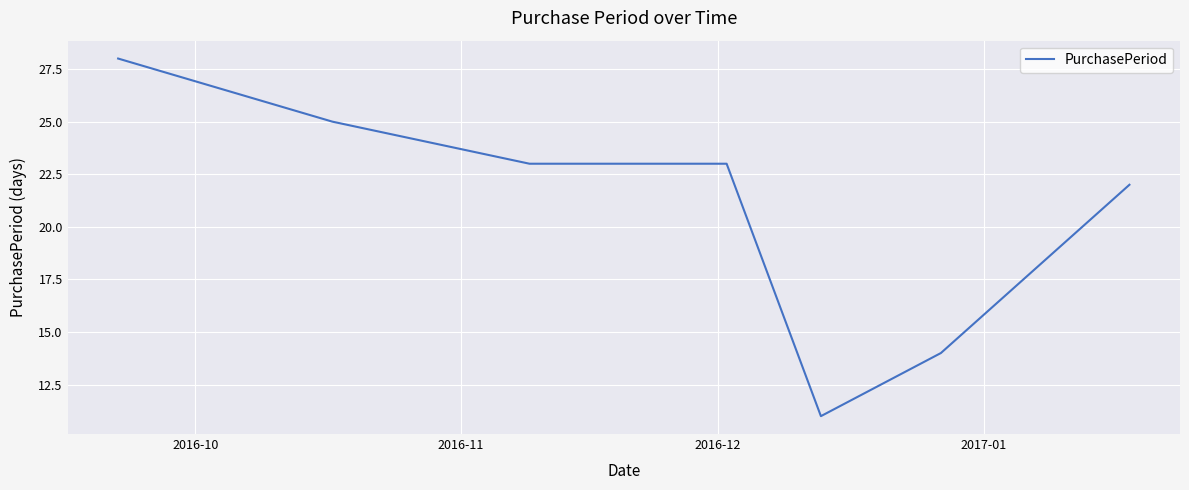

How many lines are shown in the chart?

1